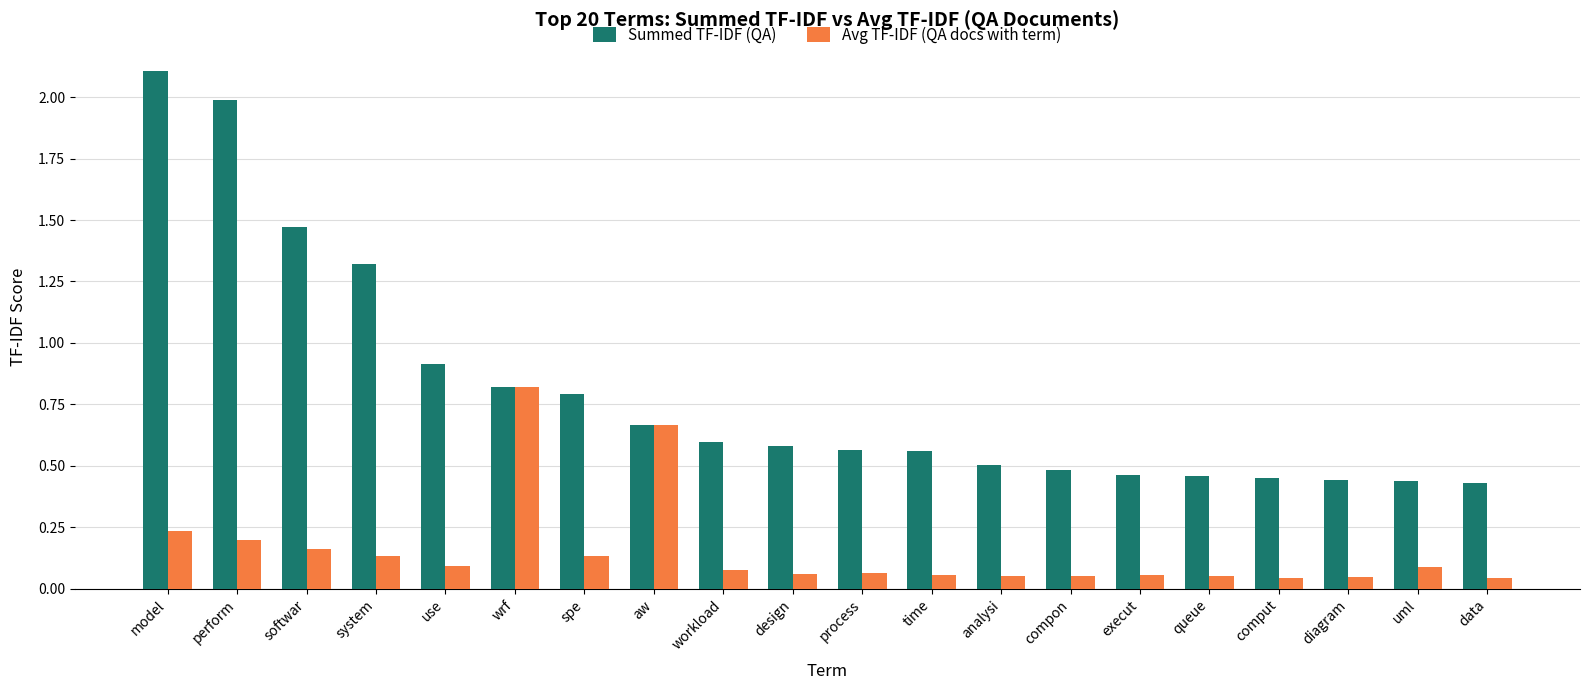

What is the difference between the highest and lowest values at perform?

1.8